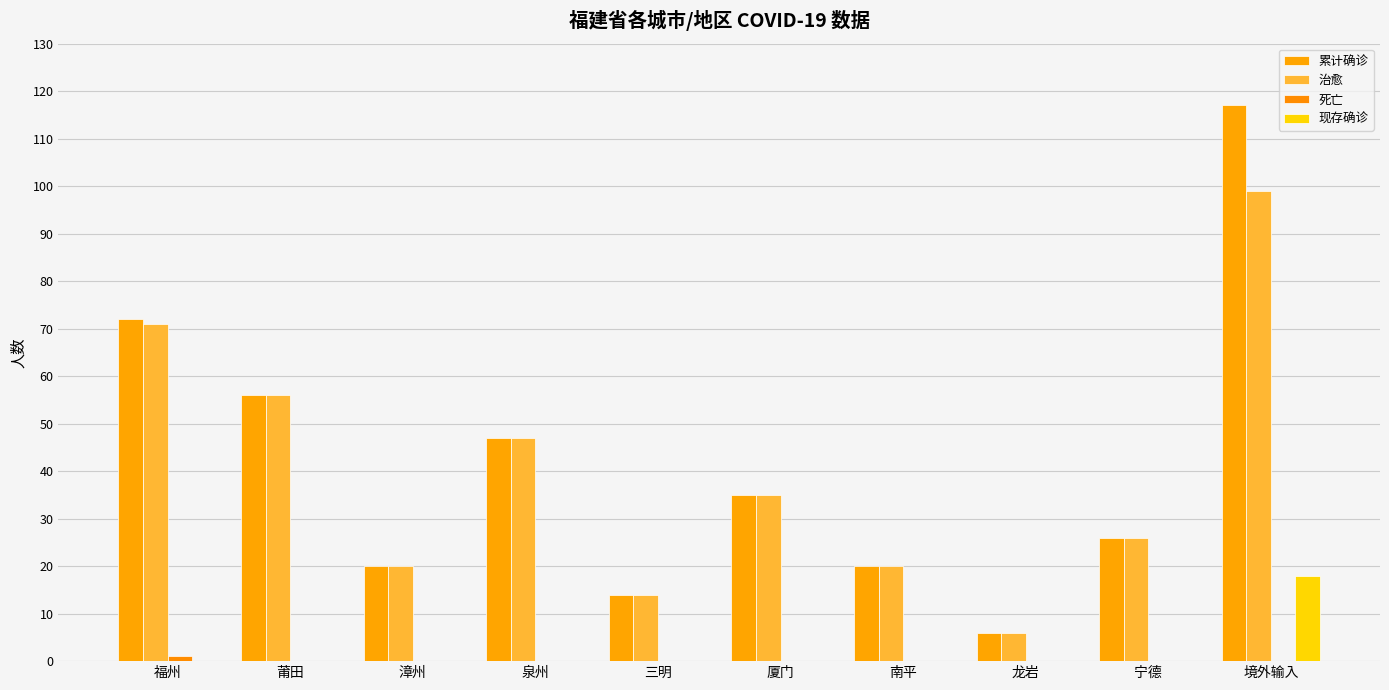

Is it true that 现存确诊 equals 12 at 宁德?

False